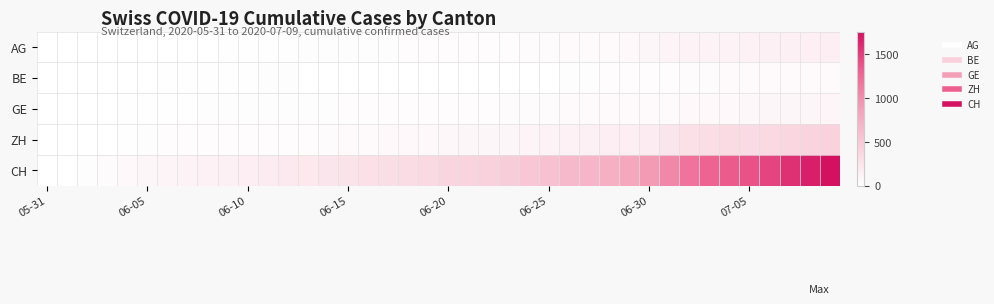

Rank the series by their maximum value, from highest to lowest.

CH, ZH, AG, GE, BE